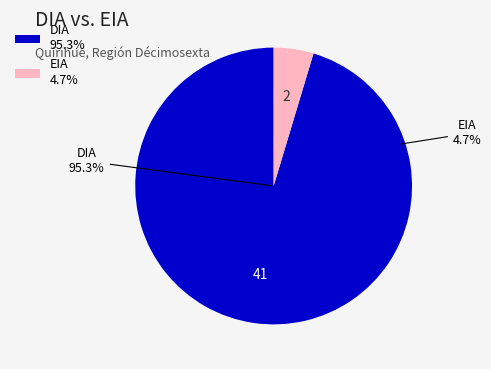

Count the number of slices in the pie.

2